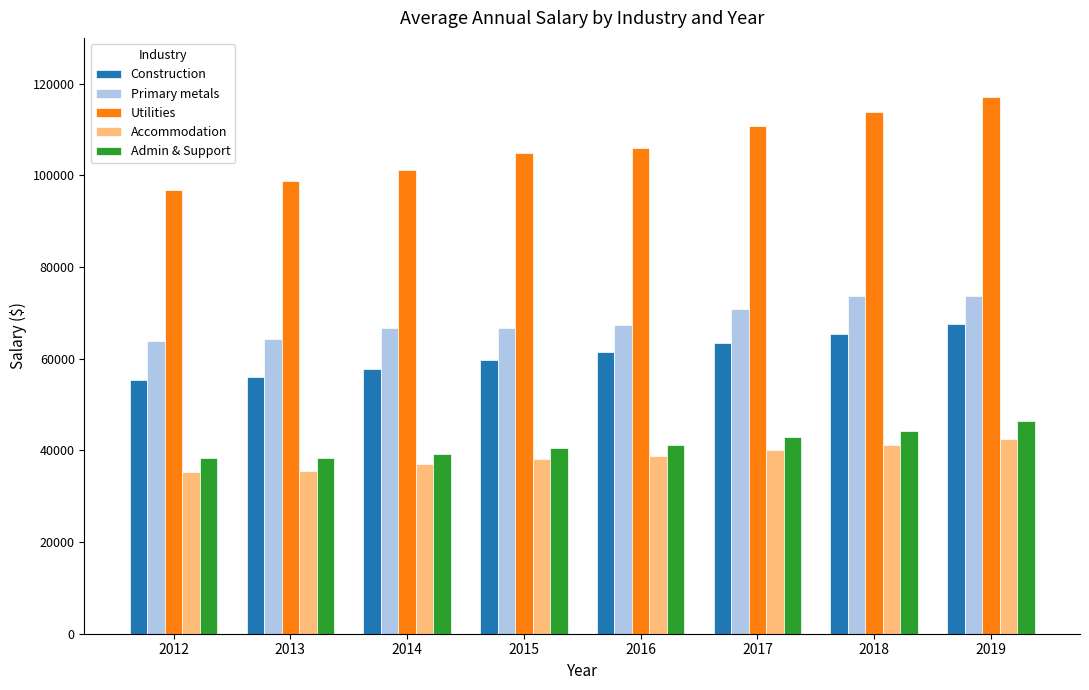

The Admin & Support series shows 40414 at 2015. True or false?

True